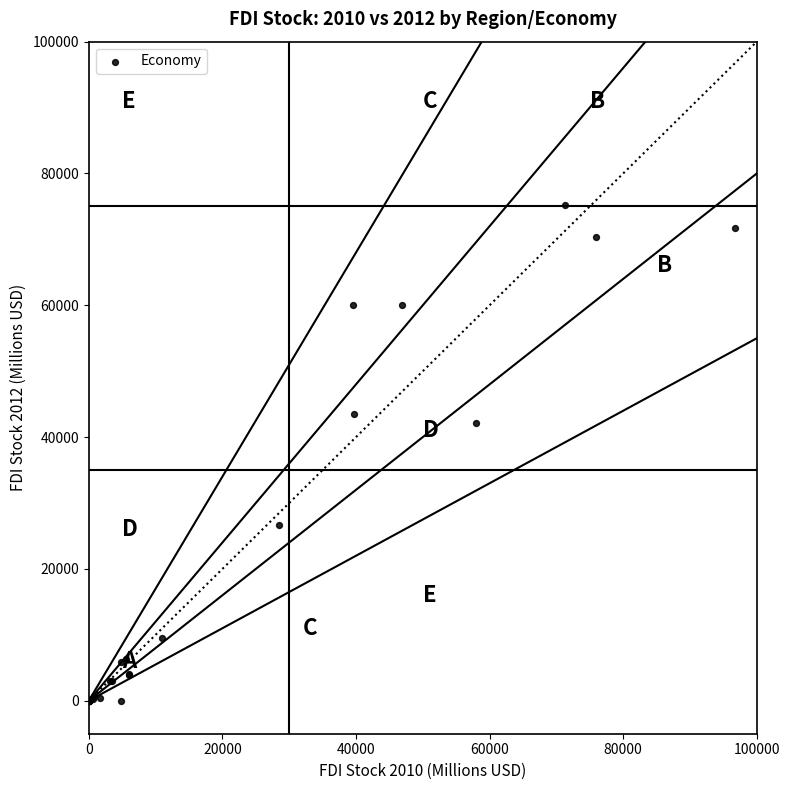

What Y value in the scatter plot is closest to 37595?

42098.2